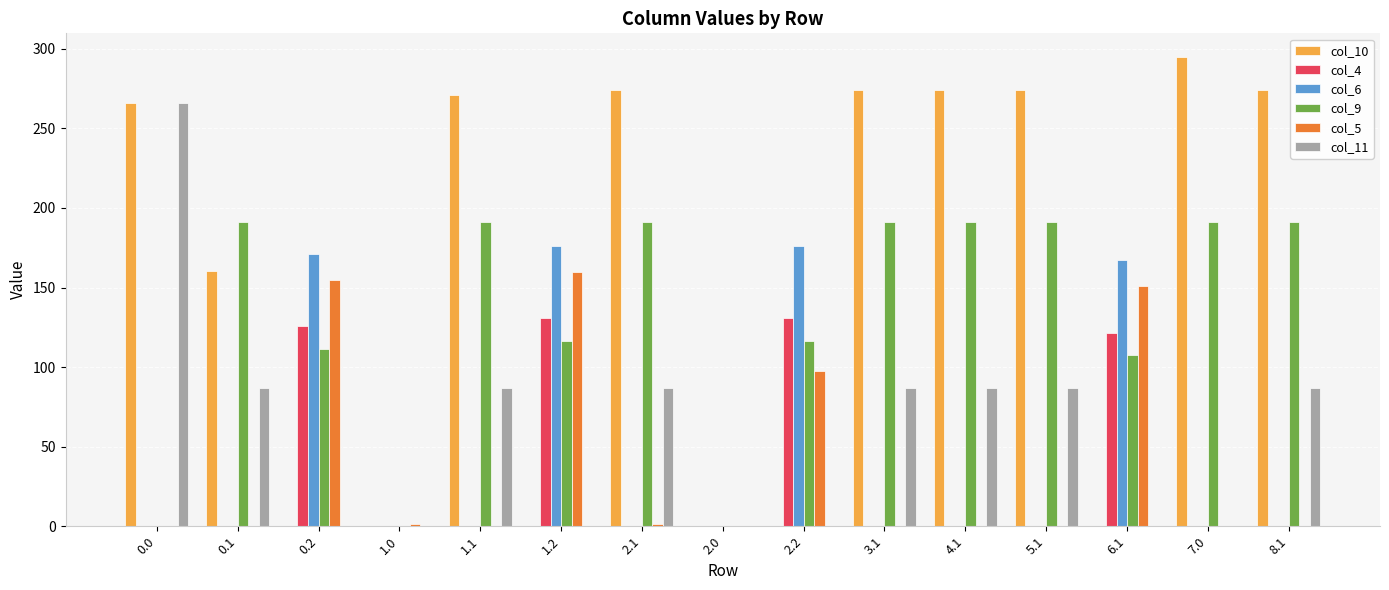

How many series are shown in this chart?

6